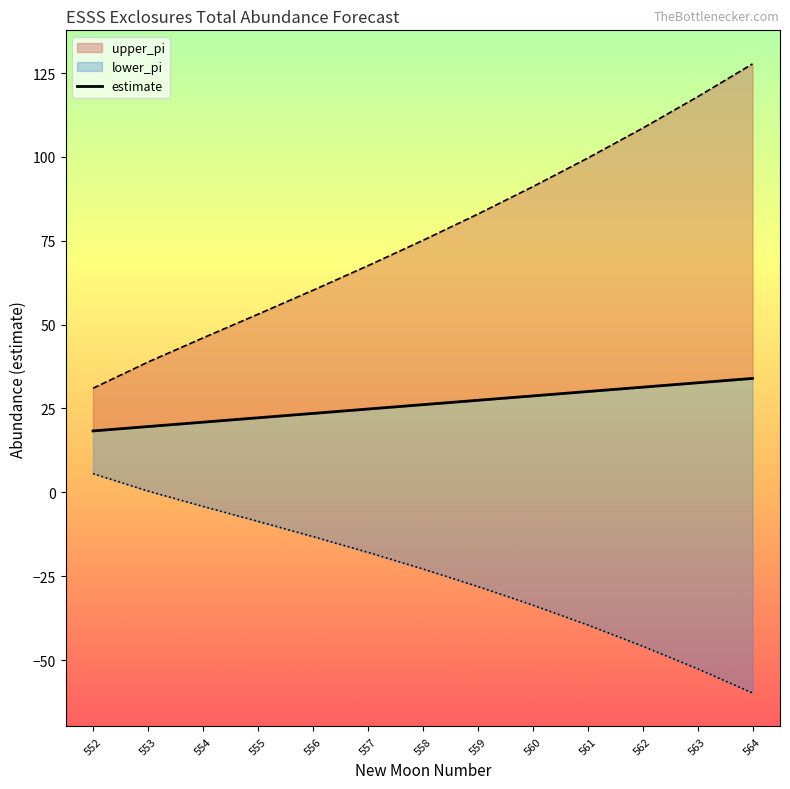

Reading left to right, what are all the values shown in this chart?

552=18.3	553=19.6	554=20.9	555=22.2	556=23.5	557=24.8	558=26.1	559=27.4	560=28.7	561=30.0	562=31.4	563=32.7	564=34.0